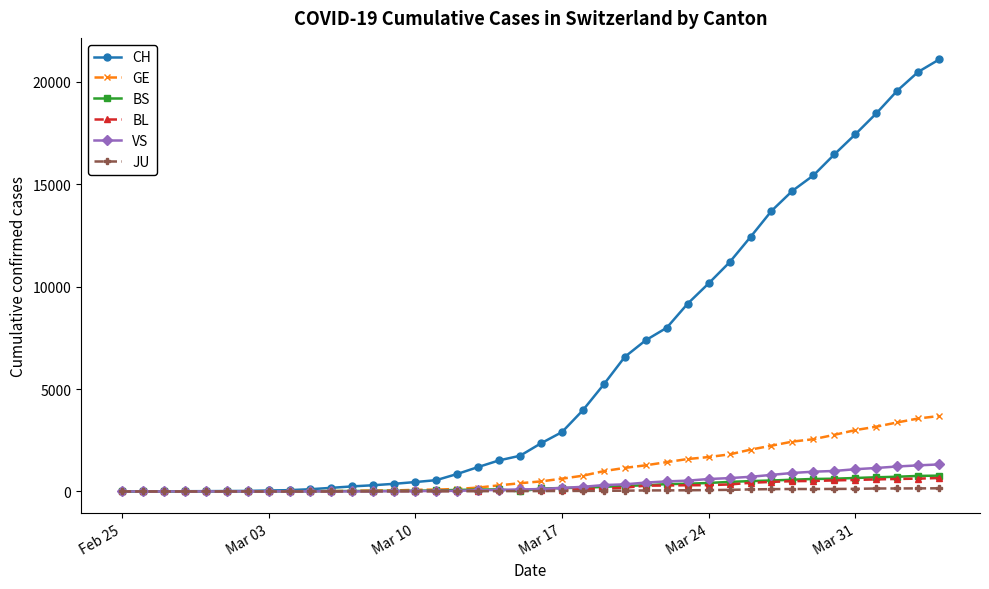

What is the sum of all BS values?

9789